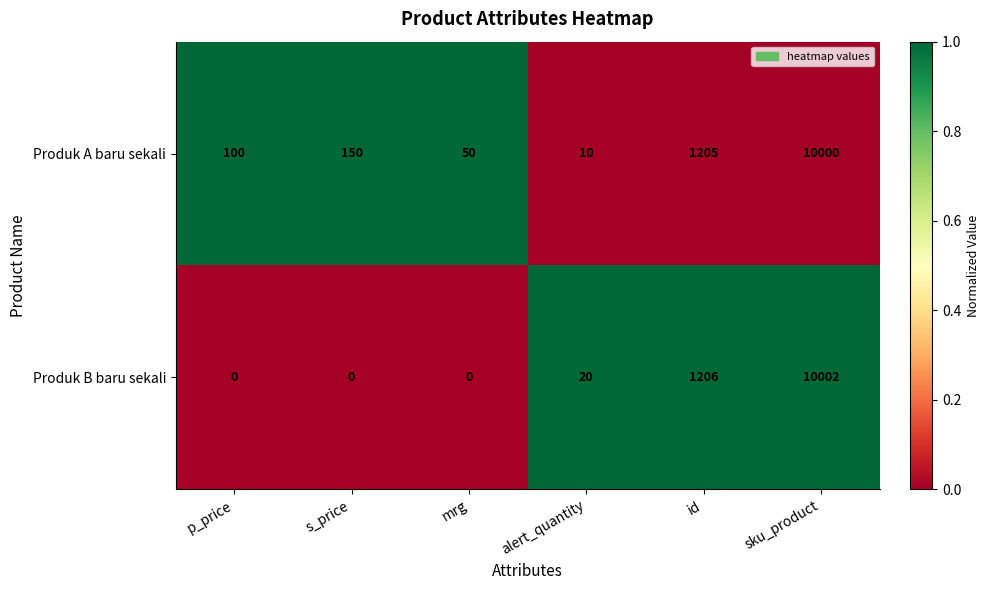

What is the sum of the Produk B baru sekali values at id and p_price?

1206